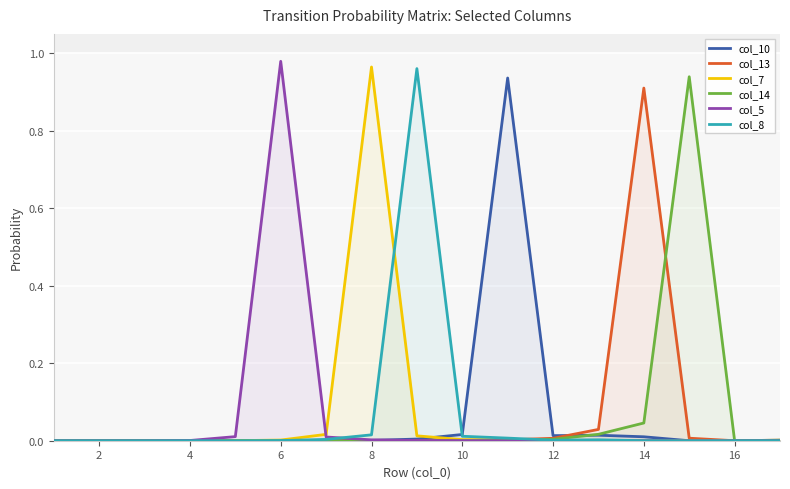

How many intersections are there between col_7 and col_5?

1